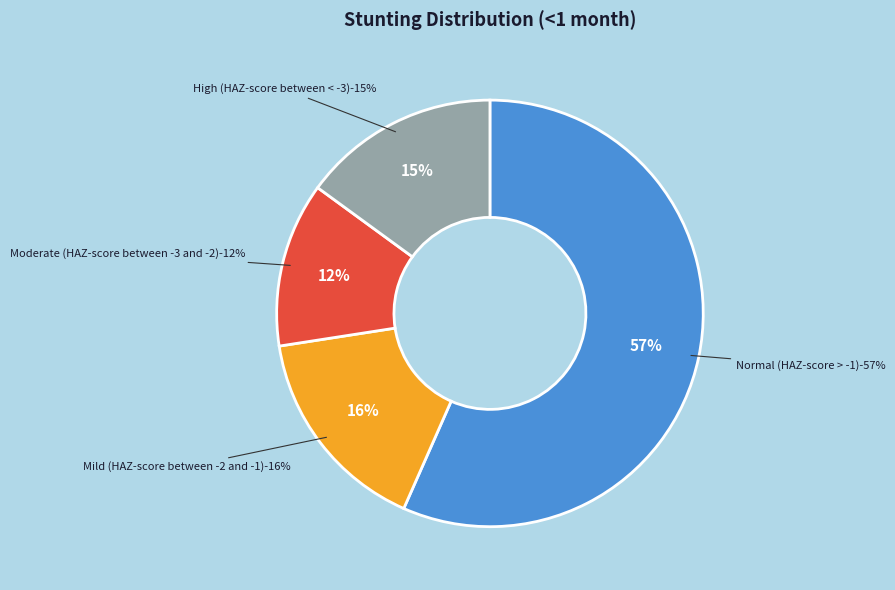

Which category has the biggest portion of the pie?

Normal (HAZ-score > -1)